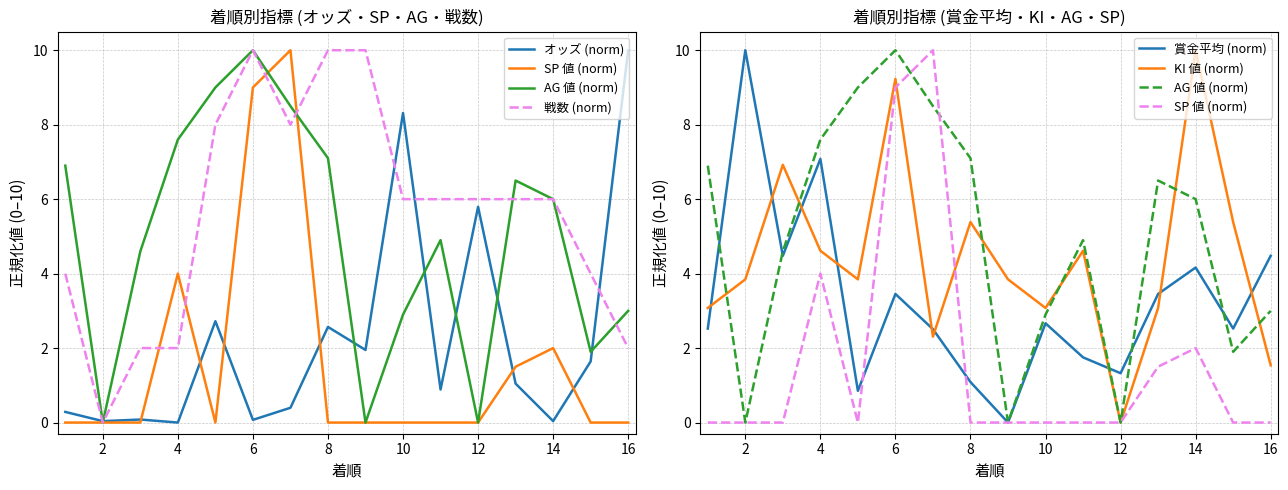

How many interior local valleys does the KI 値 (norm) series have?

4